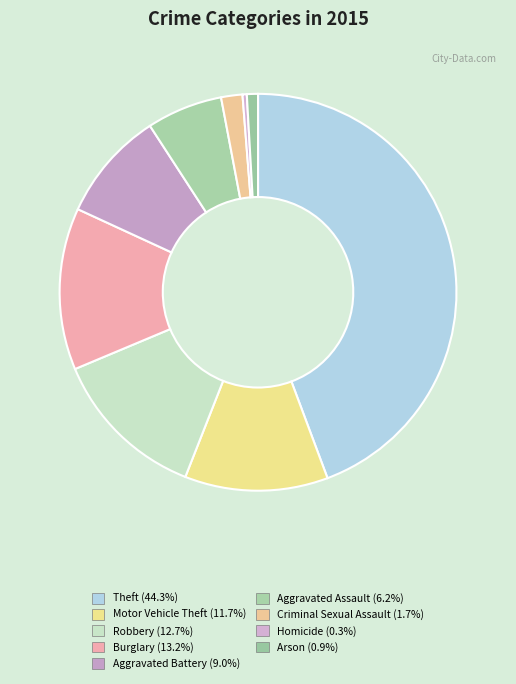

How many slices are in this pie chart?

9